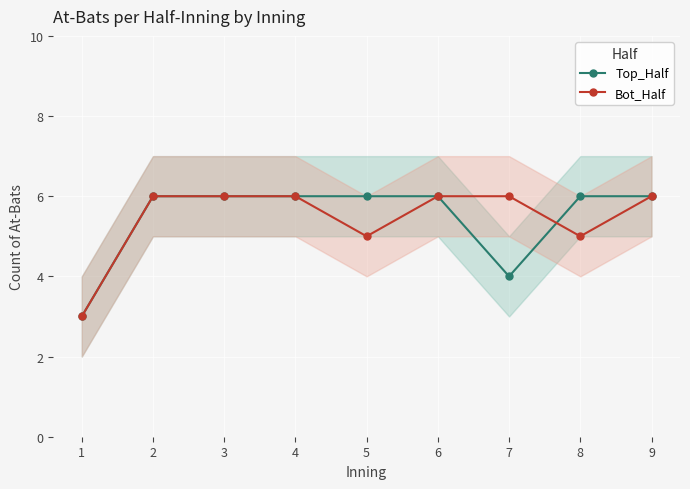

What is the highest value of the Top_Half series?

6